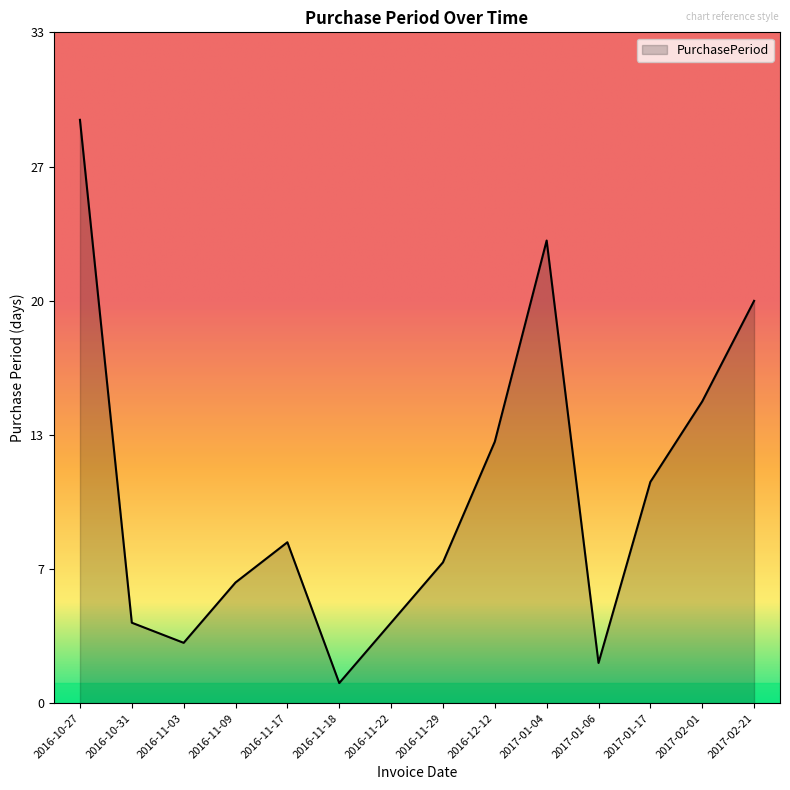

True or false: there are more than 0 points higher than both neighbors.

True